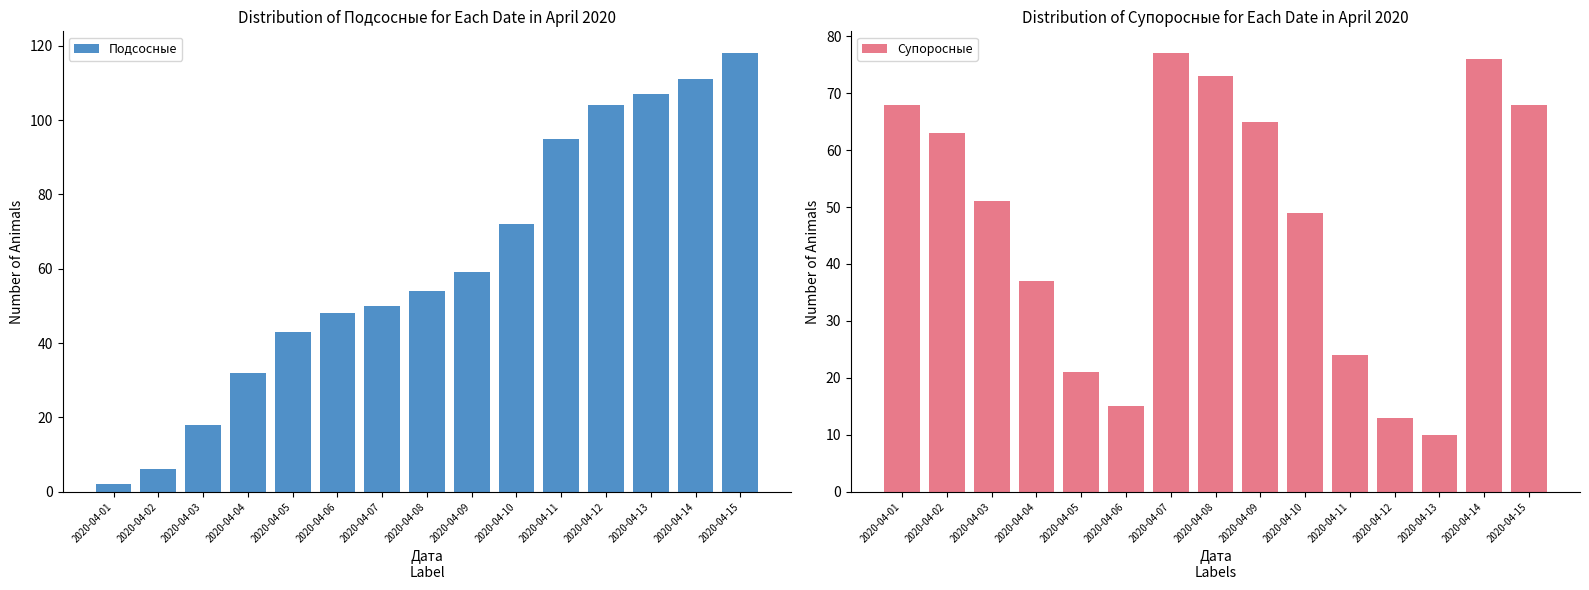

What is the value of the Подсосные bar at the 7th from the left?

50